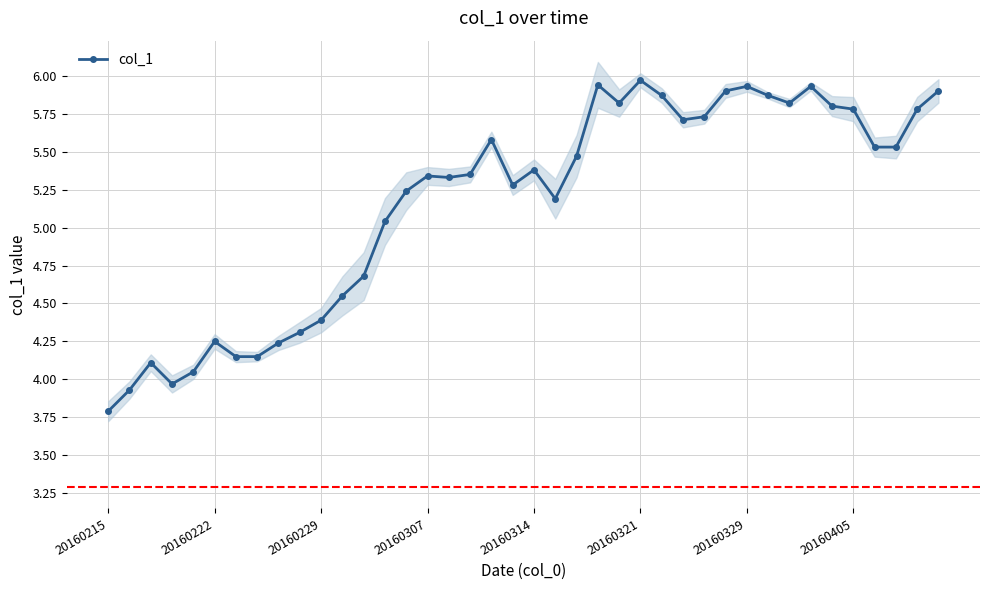

The chart shows a value of 2.5 at 28. True or false?

False